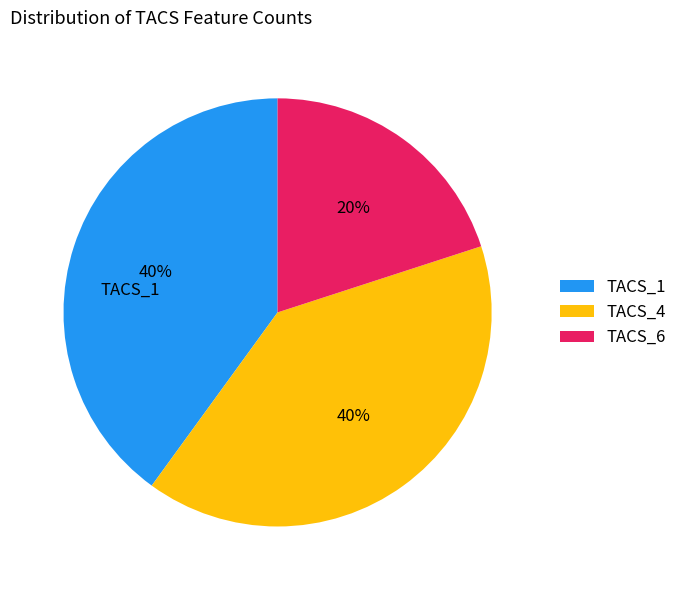

Do TACS_6 and TACS_4 together represent more than half of the pie?

Yes